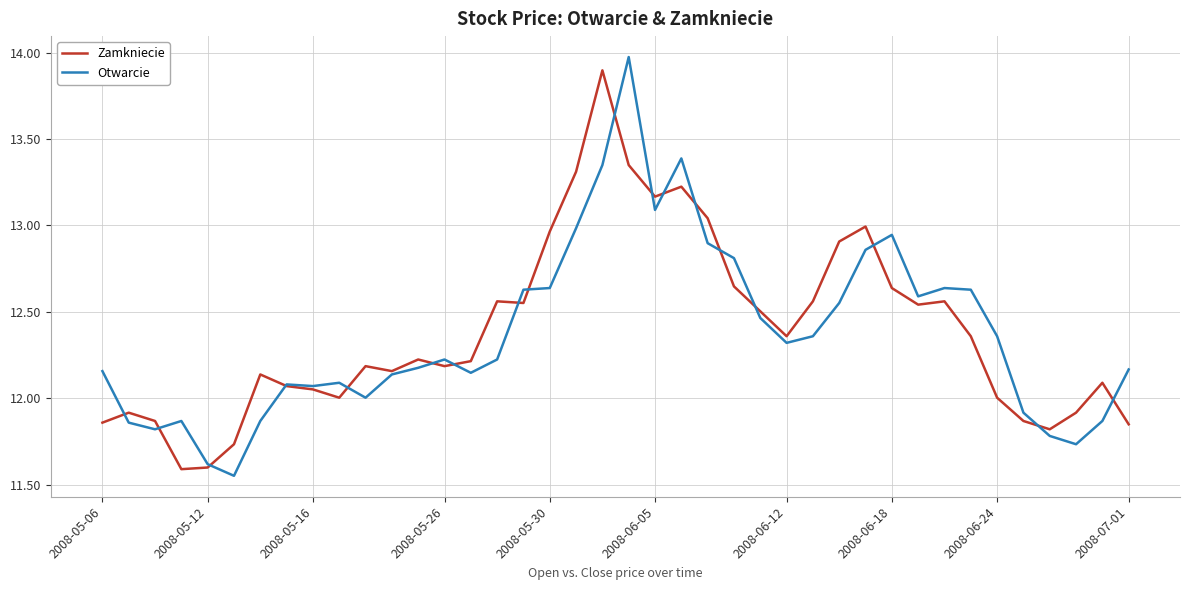

How many lines are shown in the chart?

2